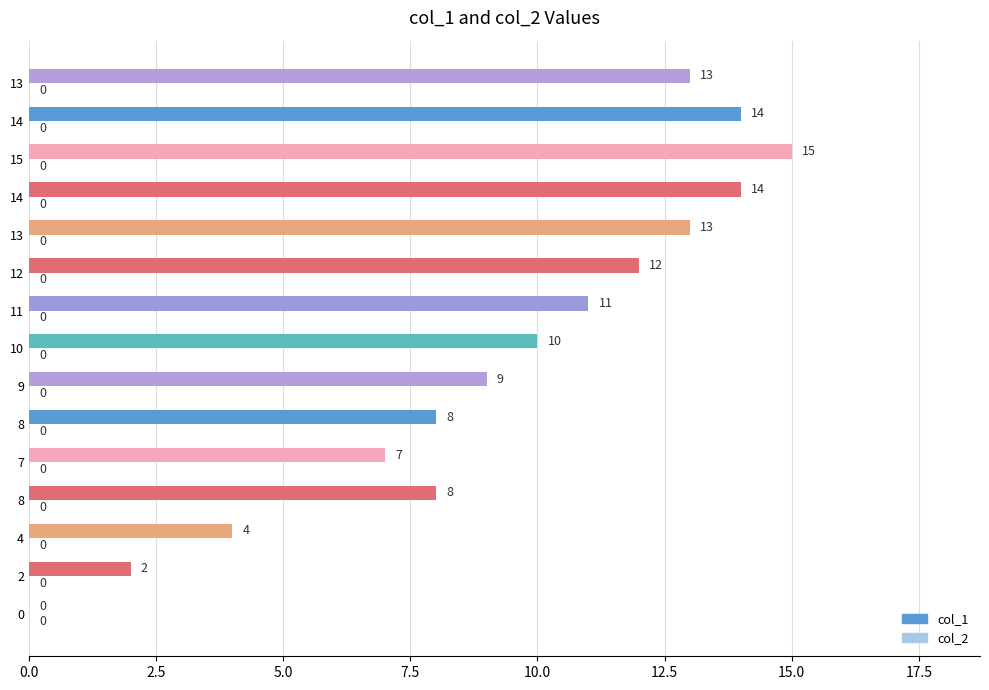

Are the bars horizontal?

Yes